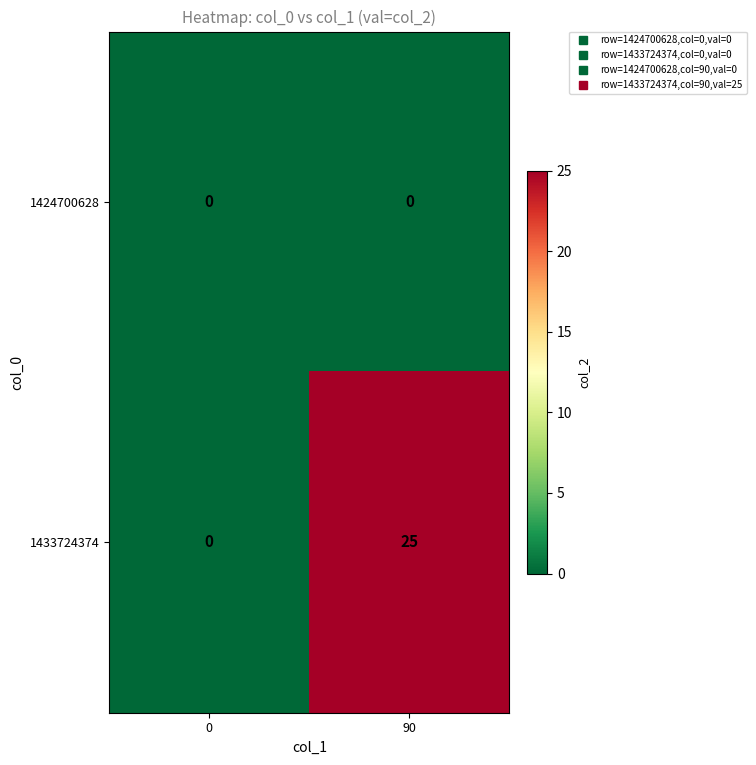

Count the number of data series in this chart.

2